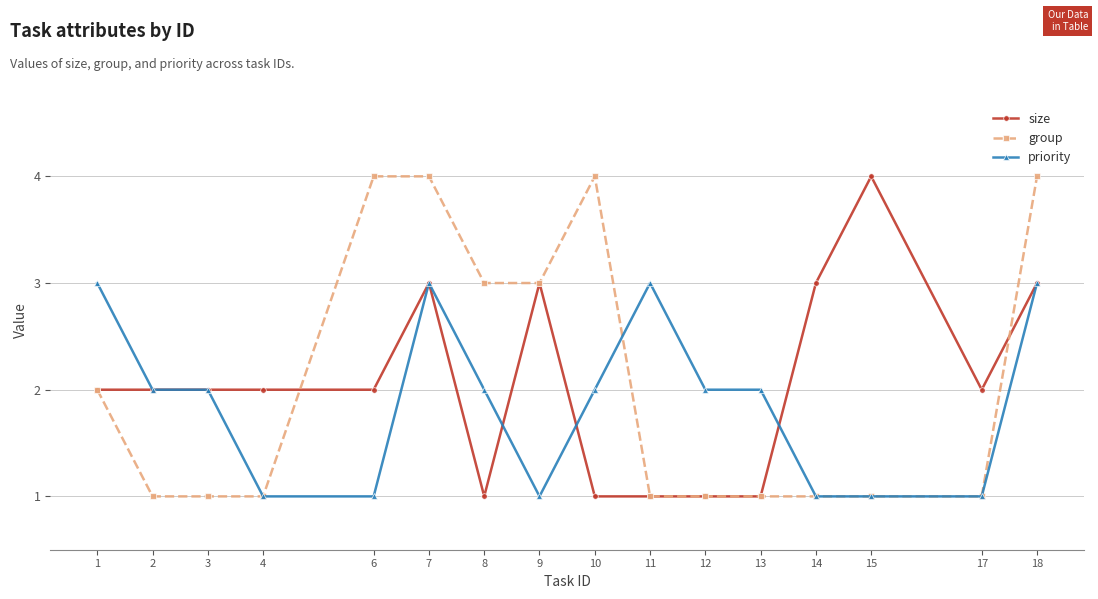

Which series changed the most between 2 and 8?

group